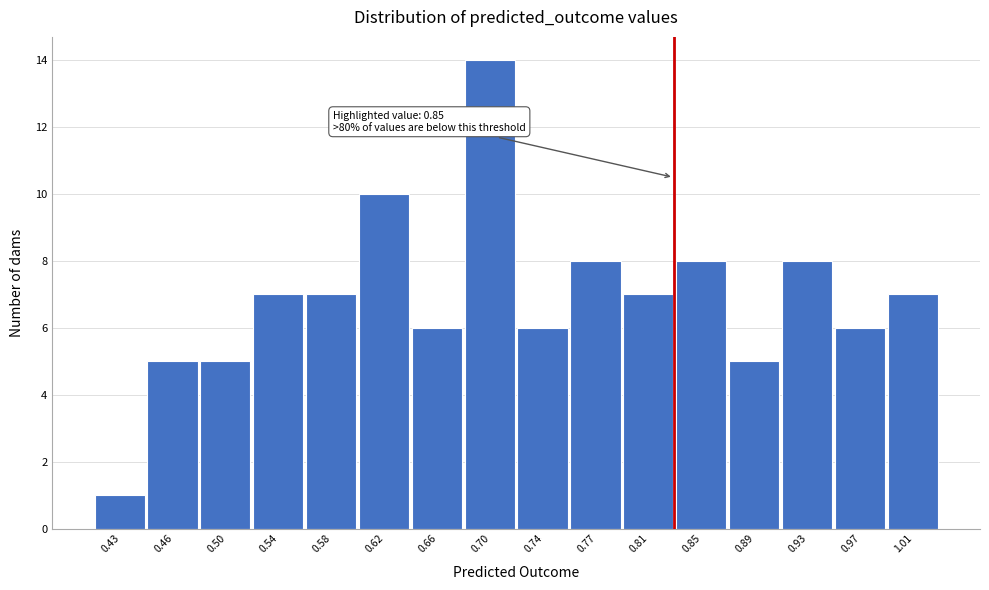

Reading left to right, transcribe all the data shown in this chart.

1	5	5	7	7	10	6	14	6	8	7	8	5	8	6	7